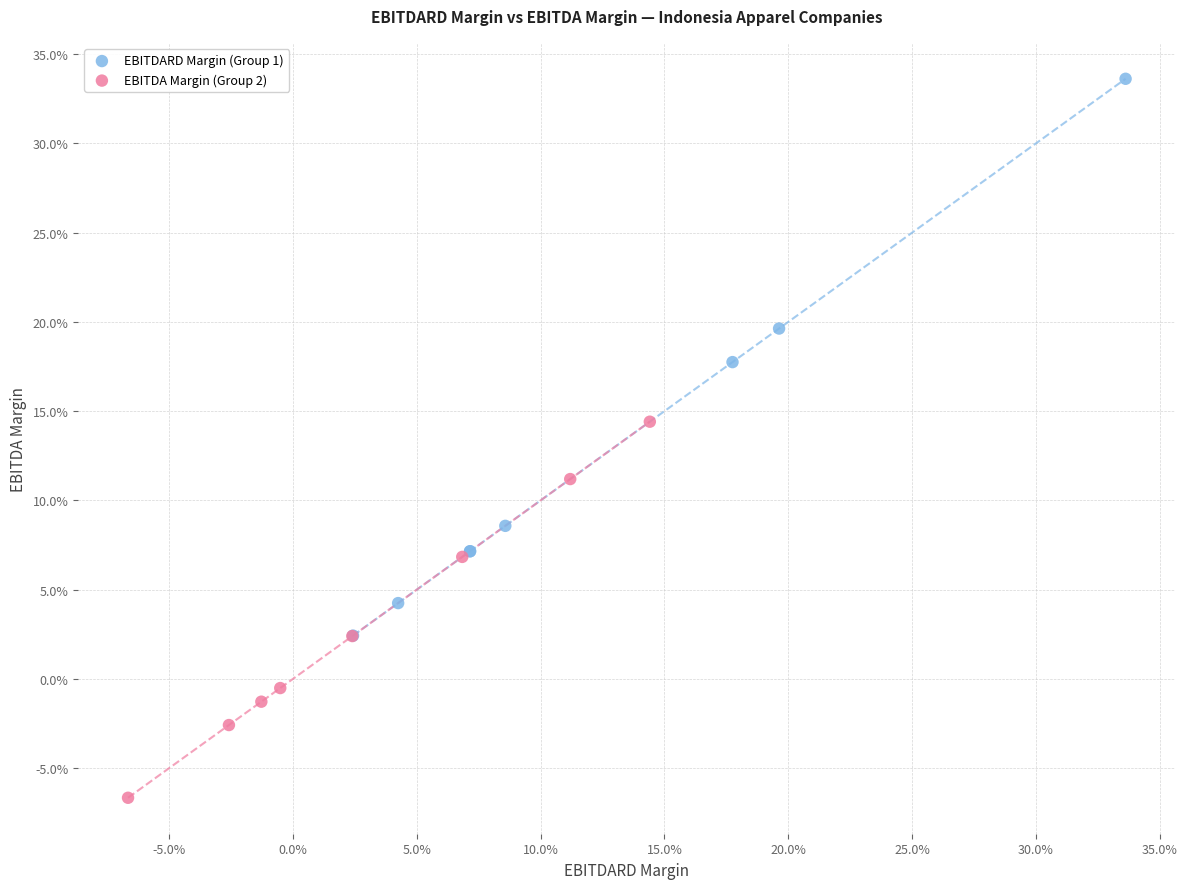

Which series contains the lowest Y value?

EBITDA Margin (Group 2)